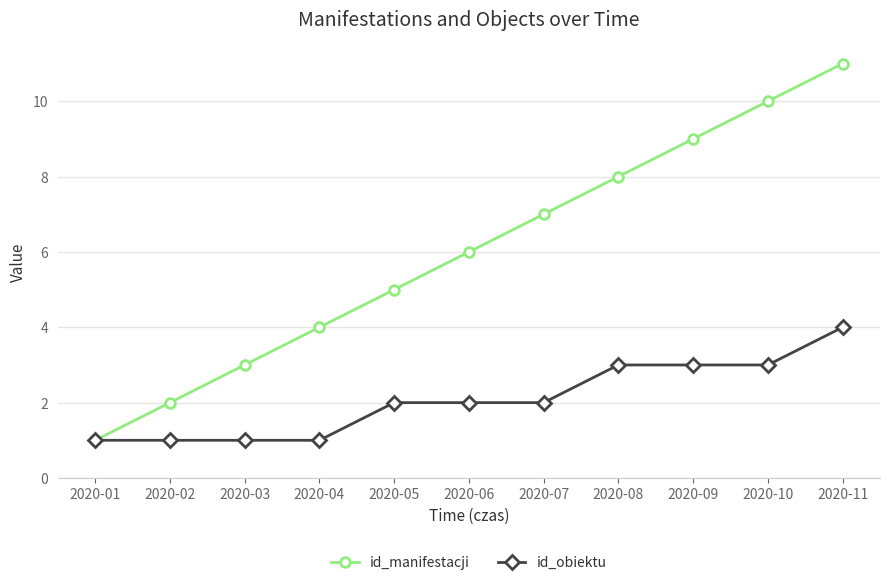

Is this an area chart (filled region under the line)?

No